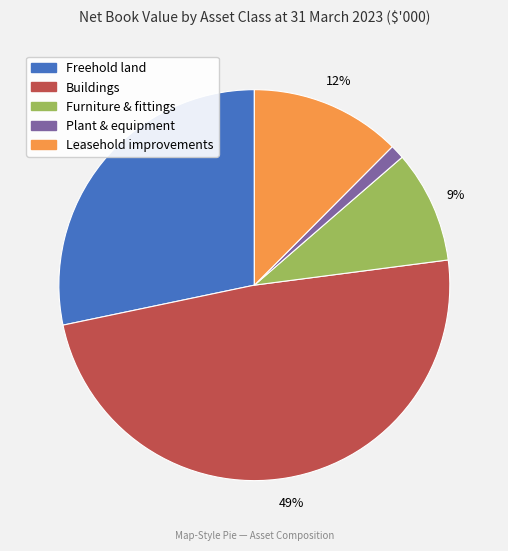

How many slices are in this pie chart?

5